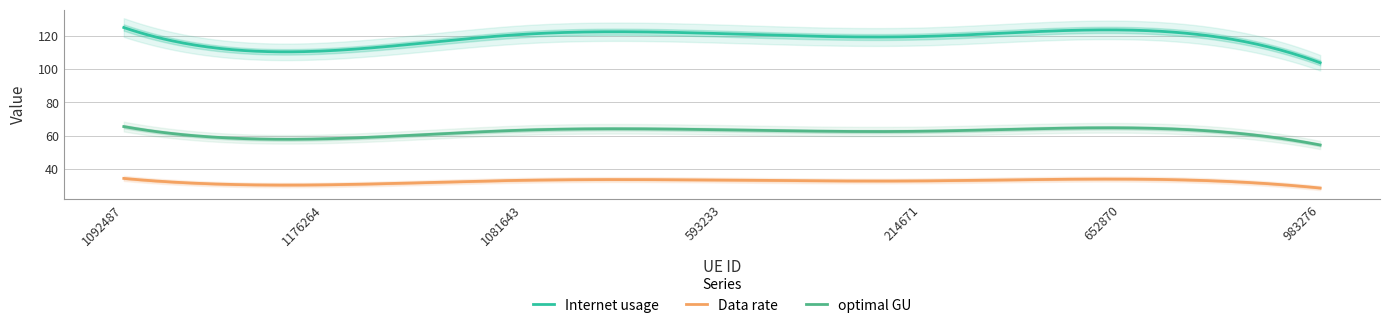

Rank the series by their maximum value, from highest to lowest.

Internet usage, optimal GU, Data rate